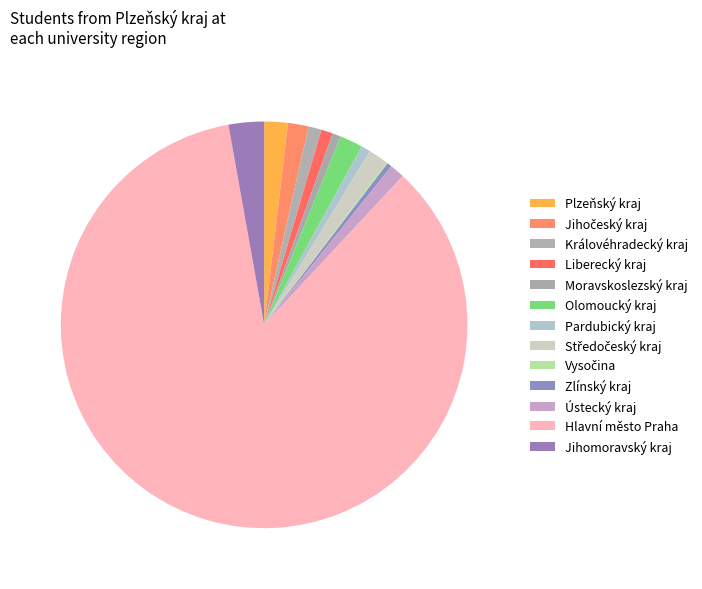

How much of the chart is everything except Olomoucký kraj?

98.2%